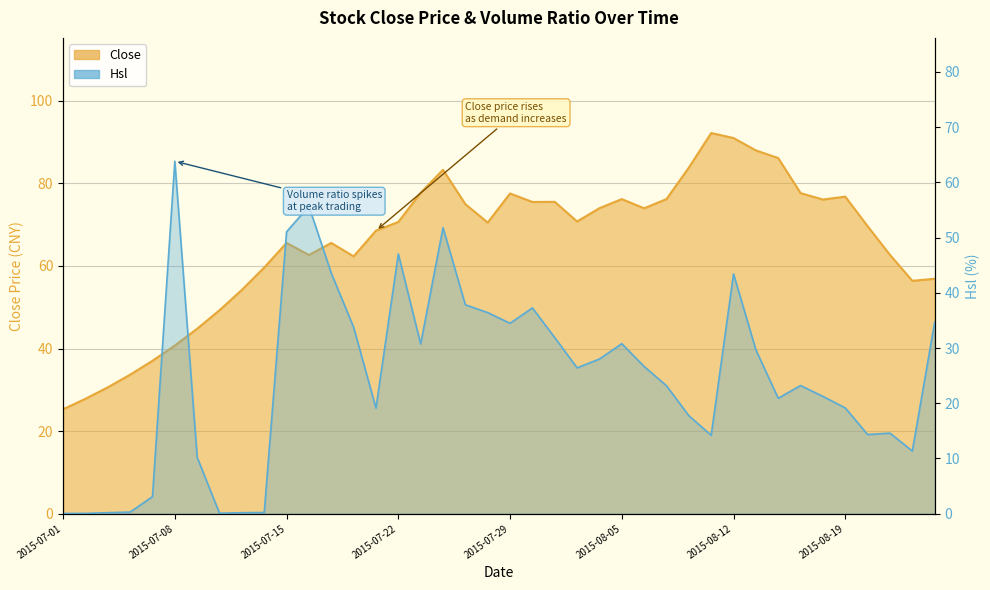

Reading left to right, what are all the values shown in this chart?

Close: 2015-07-01=25.3	2015-07-02=27.8	2015-07-03=30.6	2015-07-06=33.7	2015-07-07=37.0	2015-07-08=40.7	2015-07-09=44.8	2015-07-10=49.3	2015-07-13=54.2	2015-07-14=59.6	2015-07-15=65.6	2015-07-16=62.7	2015-07-17=65.6	2015-07-20=62.3	2015-07-21=68.6	2015-07-22=70.7	2015-07-23=77.7	2015-07-24=83.3	2015-07-27=75.0	2015-07-28=70.5	2015-07-29=77.6	2015-07-30=75.5	2015-07-31=75.5	2015-08-03=70.8	2015-08-04=74.0	2015-08-05=76.2	2015-08-06=74.0	2015-08-07=76.2	2015-08-10=83.8	2015-08-11=92.2	2015-08-12=91.0	2015-08-13=88.0	2015-08-14=86.2	2015-08-17=77.7	2015-08-18=76.1	2015-08-19=76.8	2015-08-20=69.6	2015-08-21=62.7	2015-08-24=56.4	2015-08-25=56.9
Hsl: 2015-07-01=0.0	2015-07-02=0.0	2015-07-03=0.2	2015-07-06=0.3	2015-07-07=3.1	2015-07-08=63.8	2015-07-09=10.2	2015-07-10=0.1	2015-07-13=0.2	2015-07-14=0.2	2015-07-15=51.0	2015-07-16=55.7	2015-07-17=43.6	2015-07-20=33.8	2015-07-21=19.1	2015-07-22=47.0	2015-07-23=30.7	2015-07-24=51.8	2015-07-27=37.8	2015-07-28=36.4	2015-07-29=34.5	2015-07-30=37.3	2015-07-31=31.9	2015-08-03=26.4	2015-08-04=28.0	2015-08-05=30.8	2015-08-06=26.6	2015-08-07=23.2	2015-08-10=17.7	2015-08-11=14.2	2015-08-12=43.4	2015-08-13=29.7	2015-08-14=20.9	2015-08-17=23.2	2015-08-18=21.2	2015-08-19=19.1	2015-08-20=14.3	2015-08-21=14.6	2015-08-24=11.4	2015-08-25=34.7